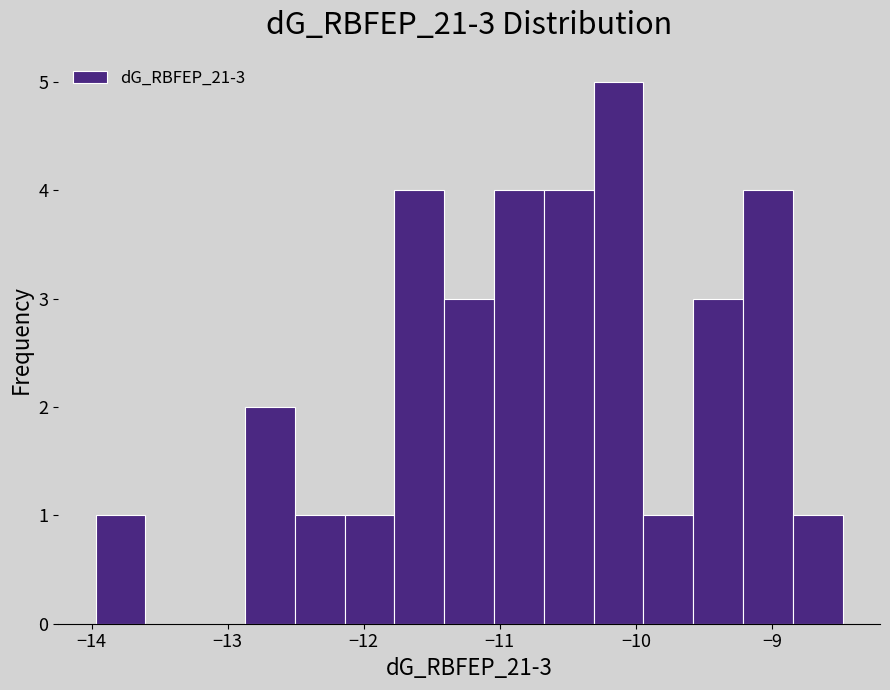

Read against the x-axis, roughly where is the centre of the tallest bar?

-10.1